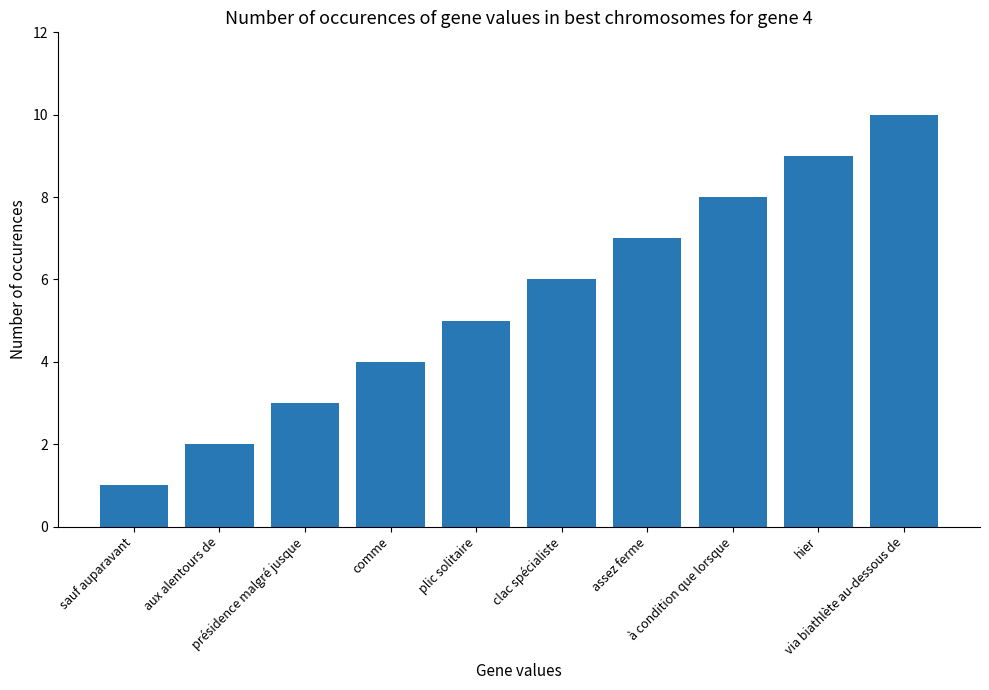

Reading right to left, what are all the values shown in this chart?

10	9	8	7	6	5	4	3	2	1